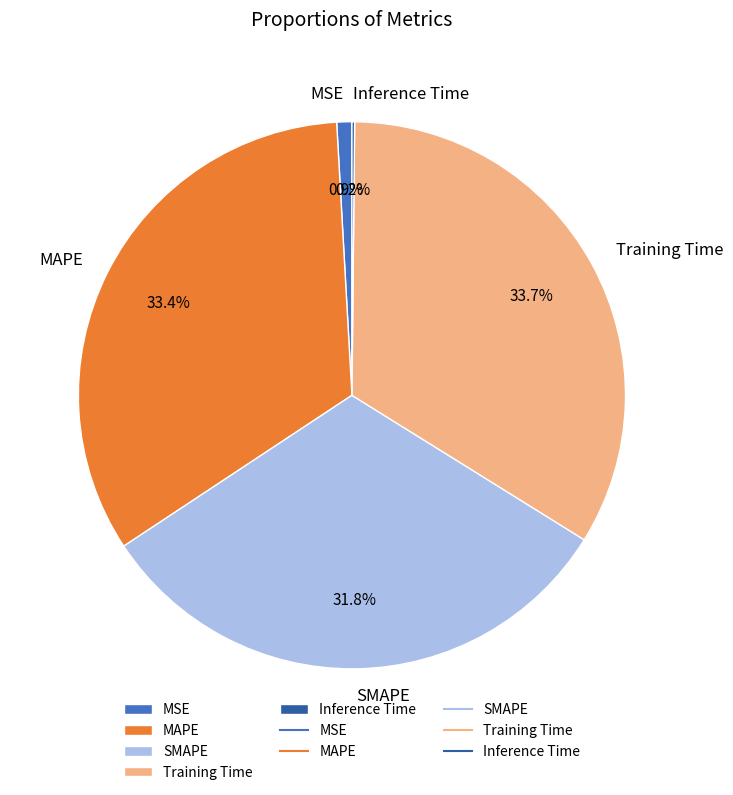

To the nearest percent, what is the average slice percentage?

20%